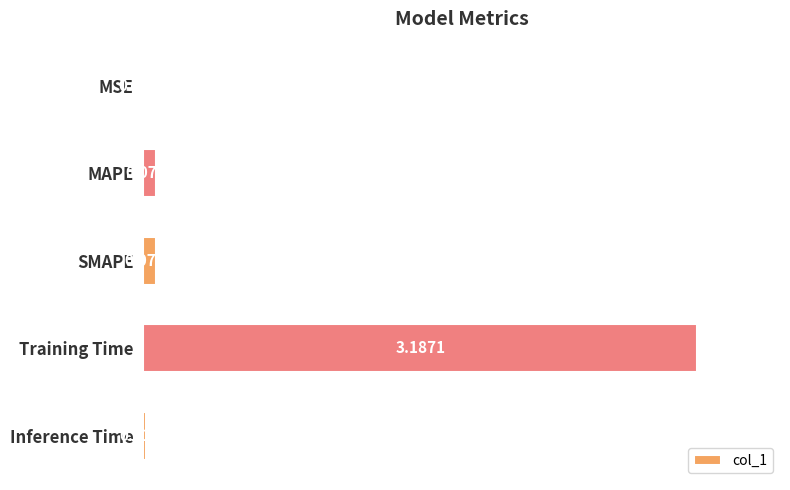

What is the change in value from SMAPE to Training Time?

+3.1